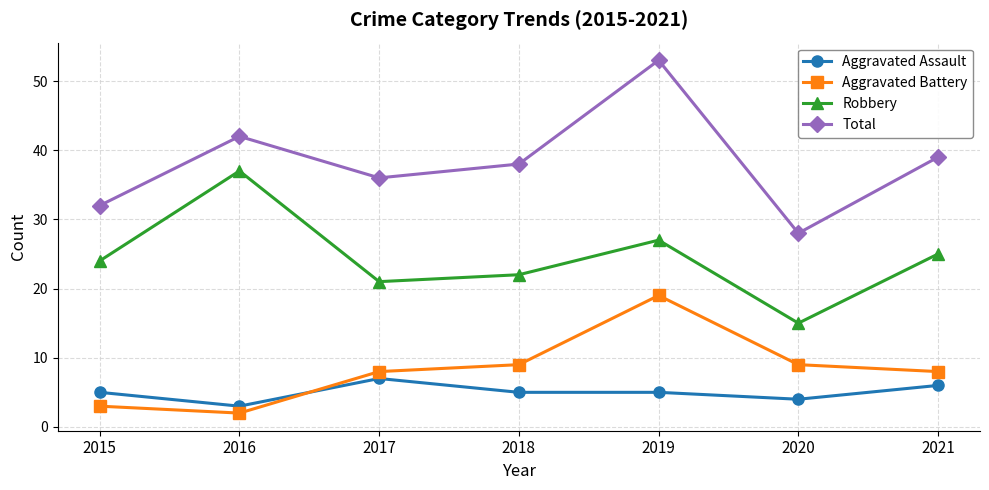

What is the total value across all series at 2018?

74